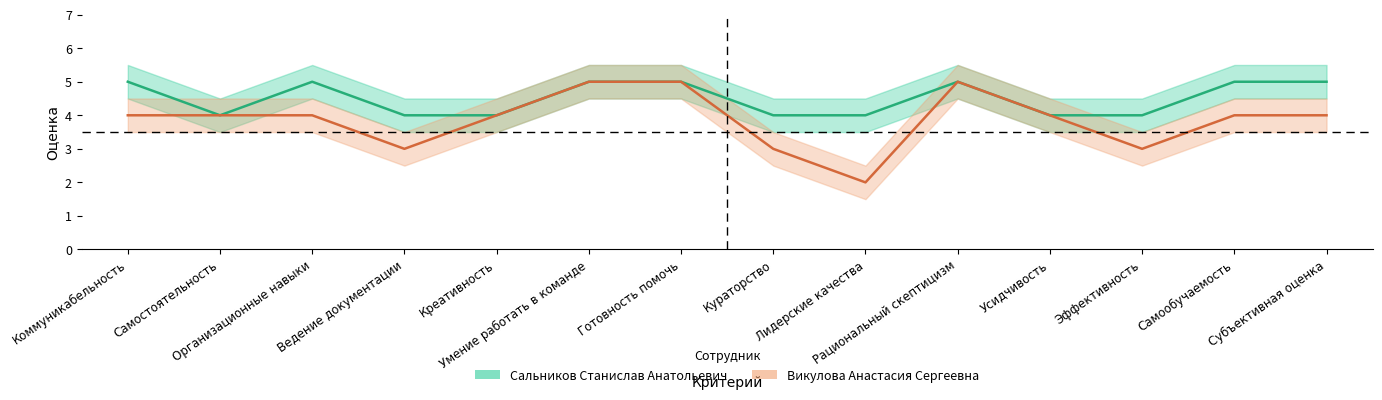

What is the label of the 10th point from the right?

Креативность